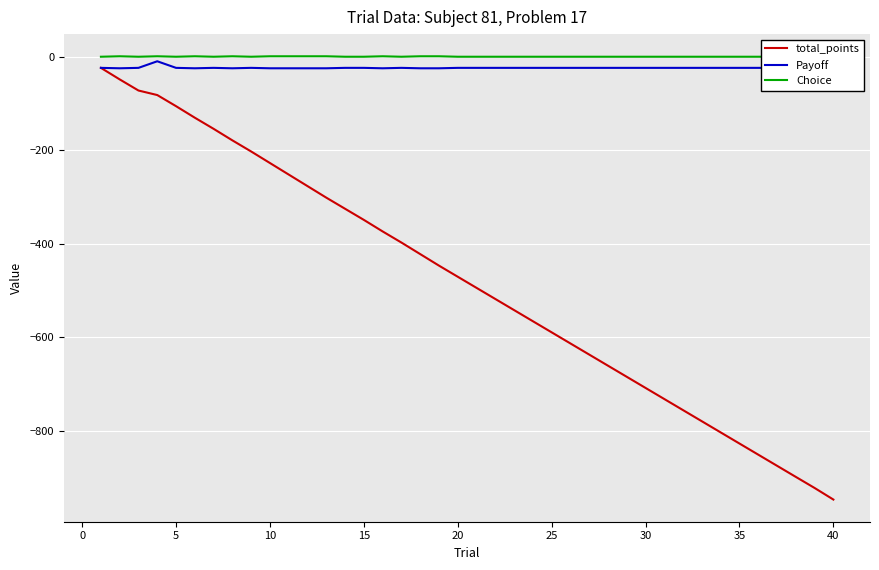

What is the highest value of the total_points series?

-23.8